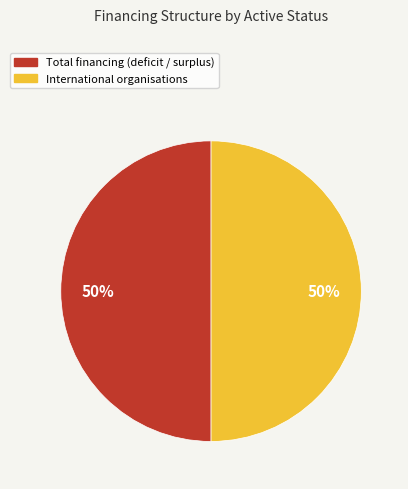

To the nearest percent, what is the average slice percentage?

50%